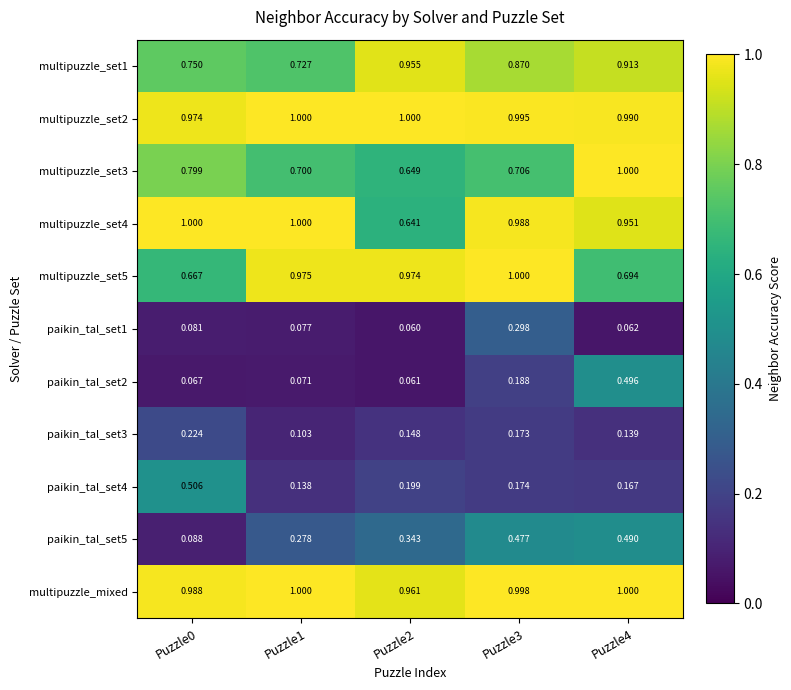

Is the value of paikin_tal_set2 at Puzzle4 greater than the value of paikin_tal_set5 at Puzzle4?

Yes